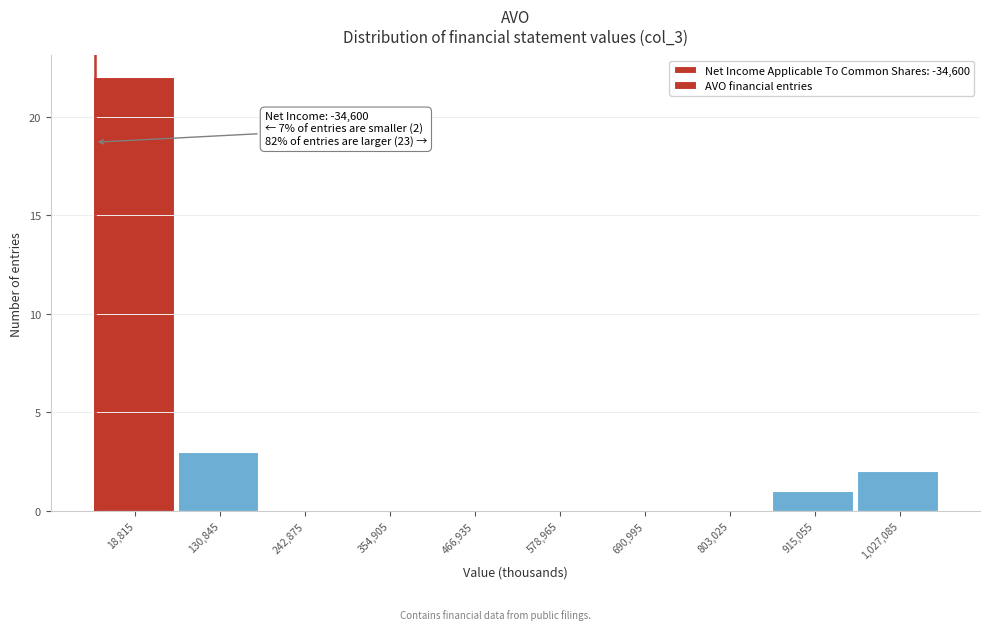

Which range on the x-axis has the tallest bar?

-40000 to 80000